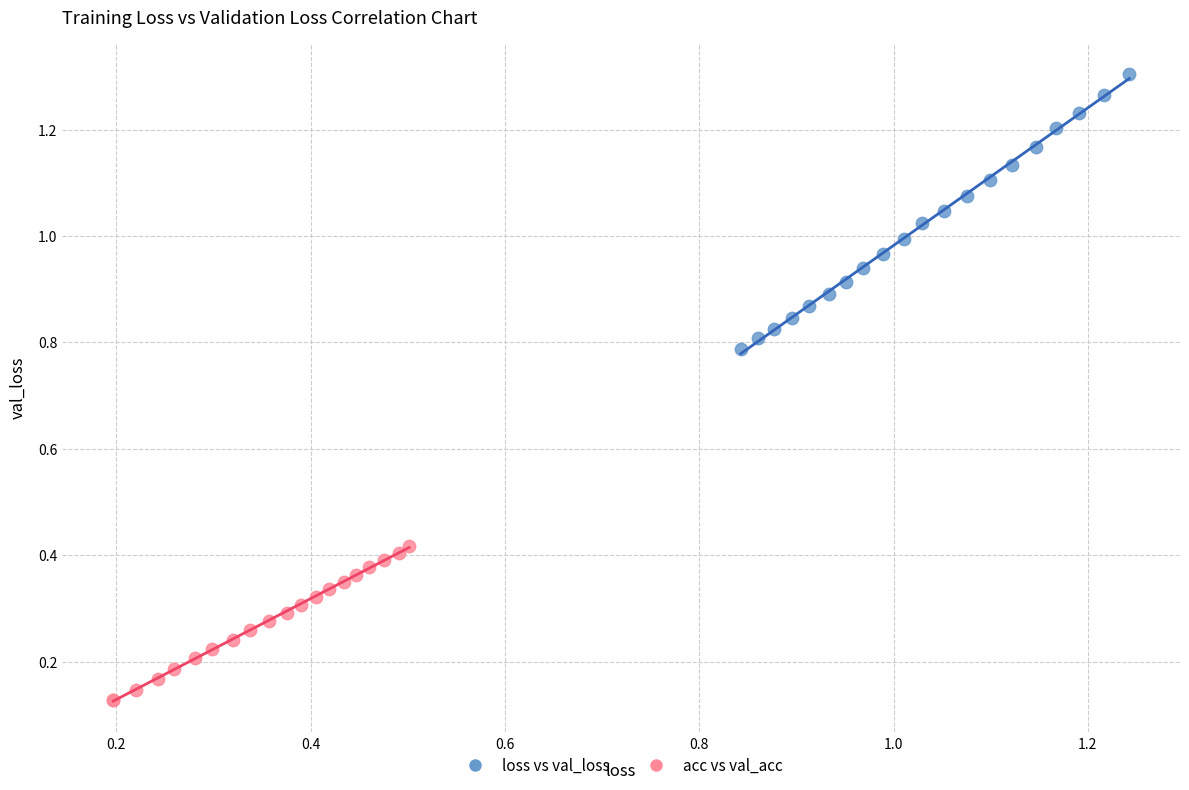

Which series contains the highest Y value?

loss vs val_loss